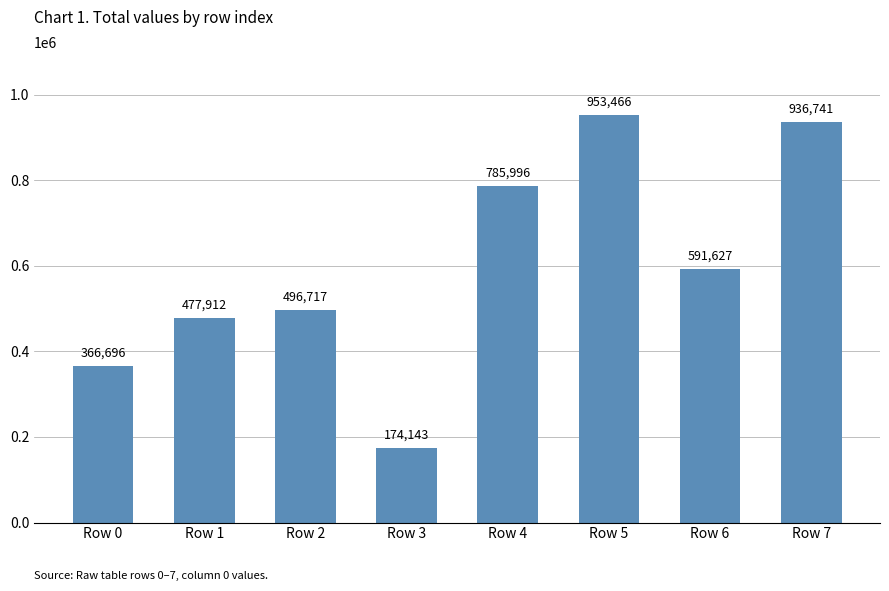

What is the greatest value displayed?

953466